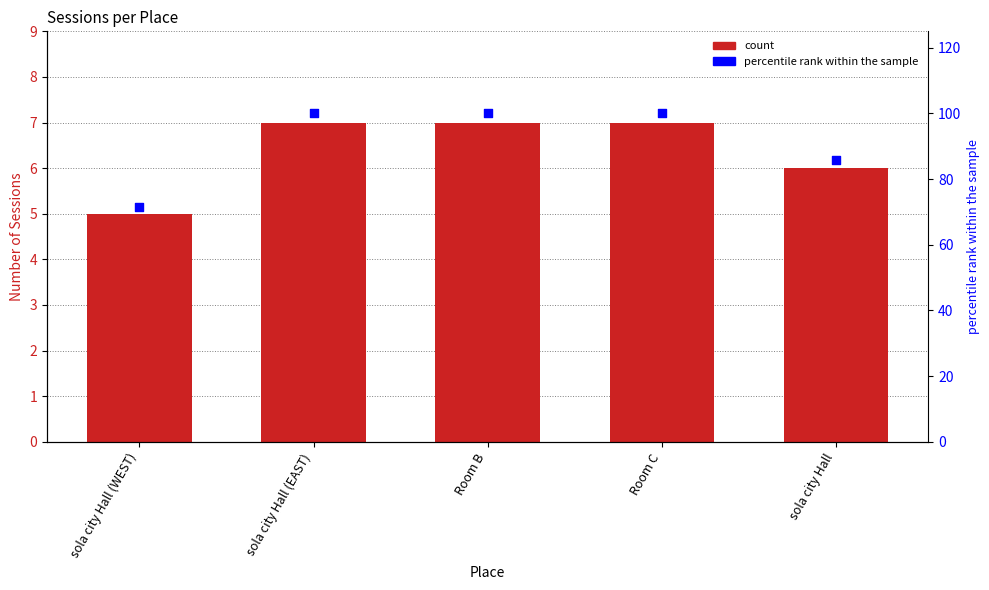

Which series has the largest Y range (max minus min)?

percentile rank within the sample